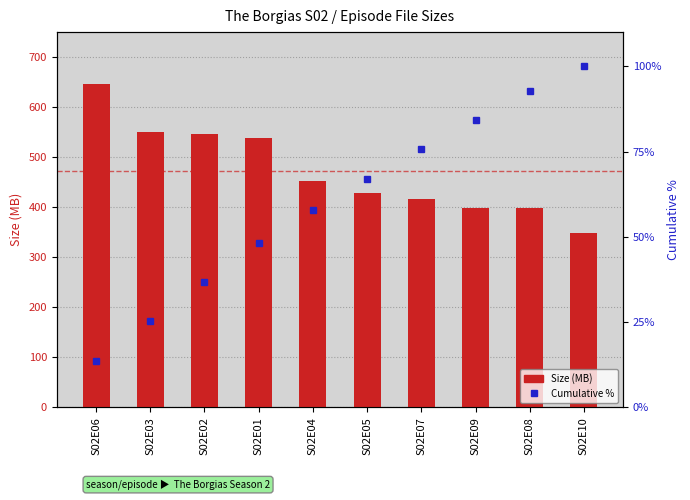

Are the bars horizontal?

No